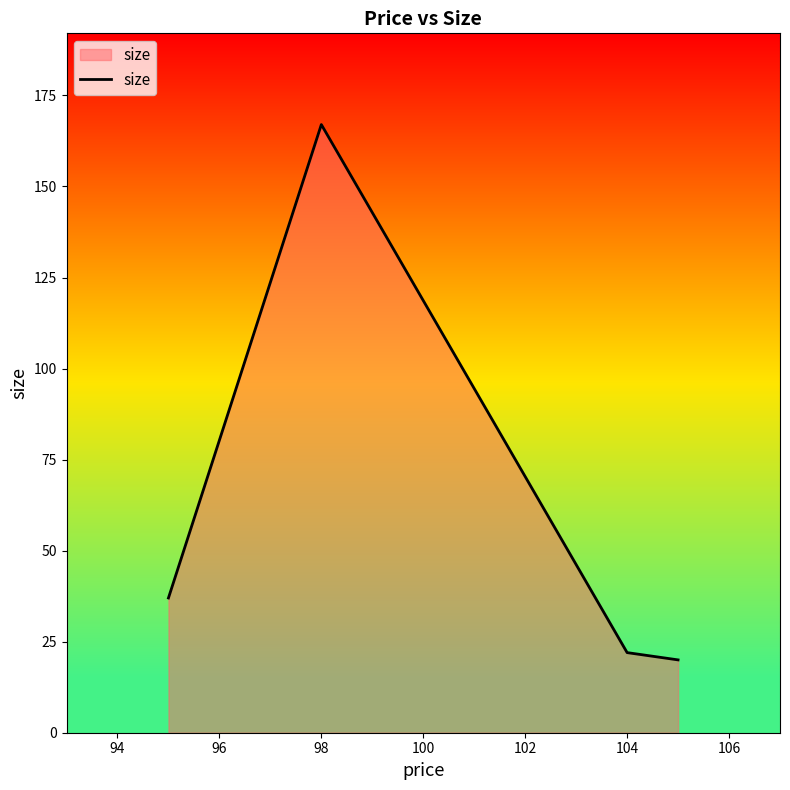

What is the average value?

62